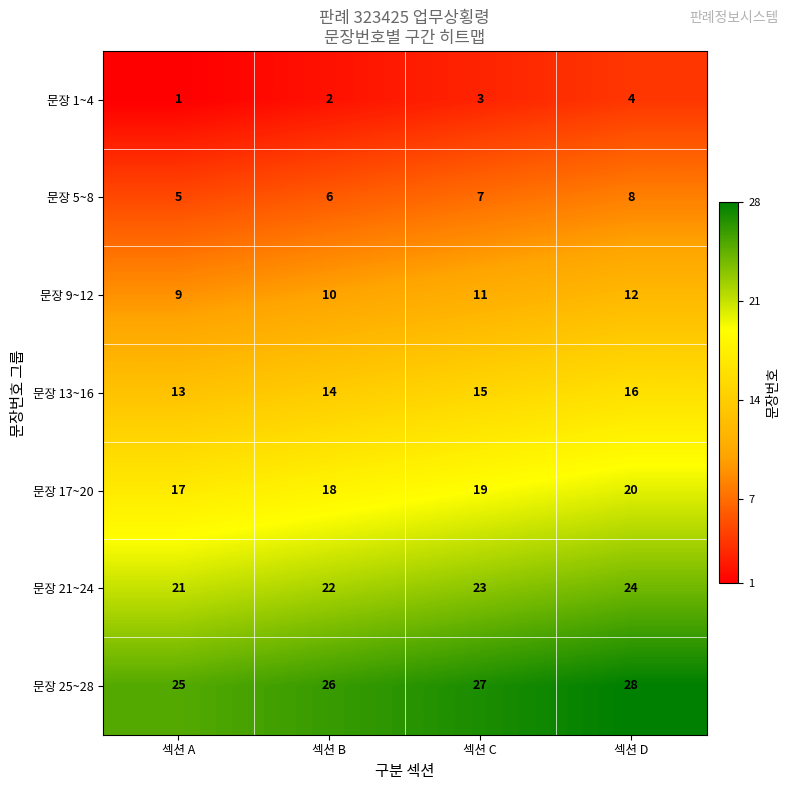

What is the spread (max minus min) of values at 섹션 D?

24